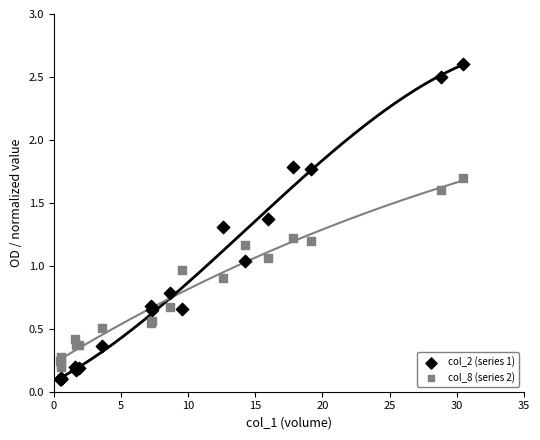

Which series contains the highest Y value?

col_2 (series 1)